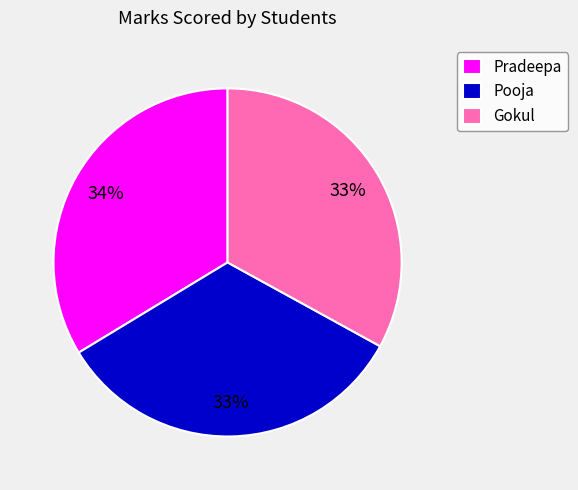

Is it true that Gokul is 33% of the pie?

True